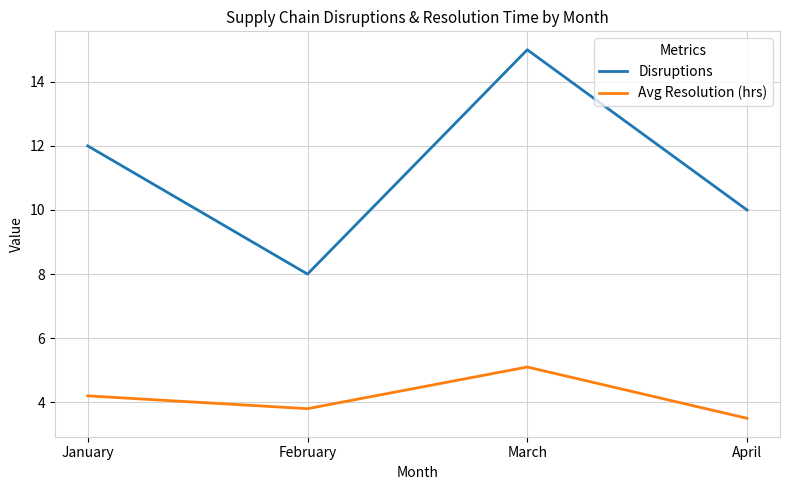

What is the difference between the maximum and minimum values in the Avg Resolution (hrs) series?

1.6